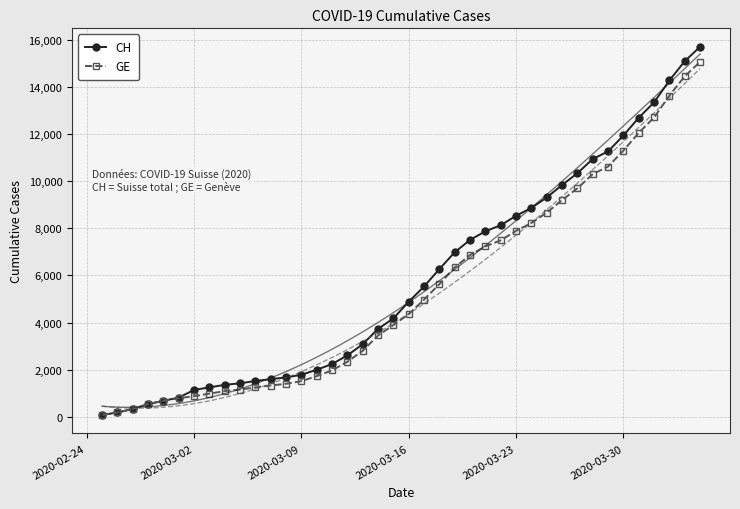

What is the highest value of the GE series?

15077